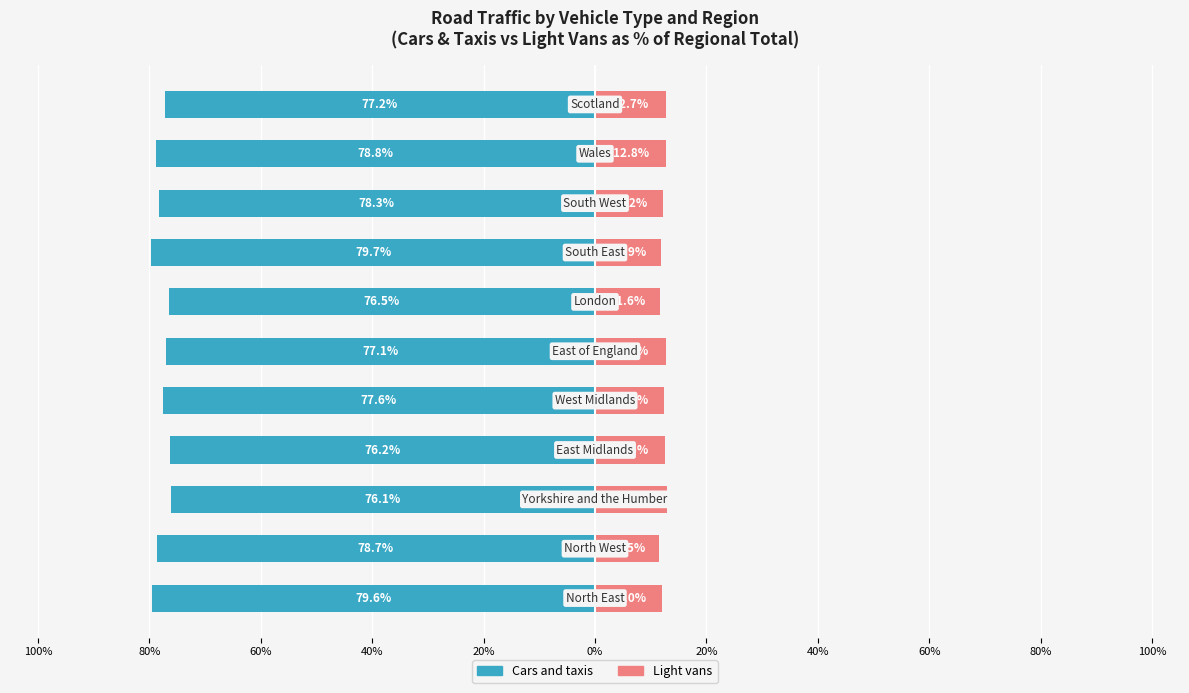

What is the maximum value for Cars and taxis?

-76.1